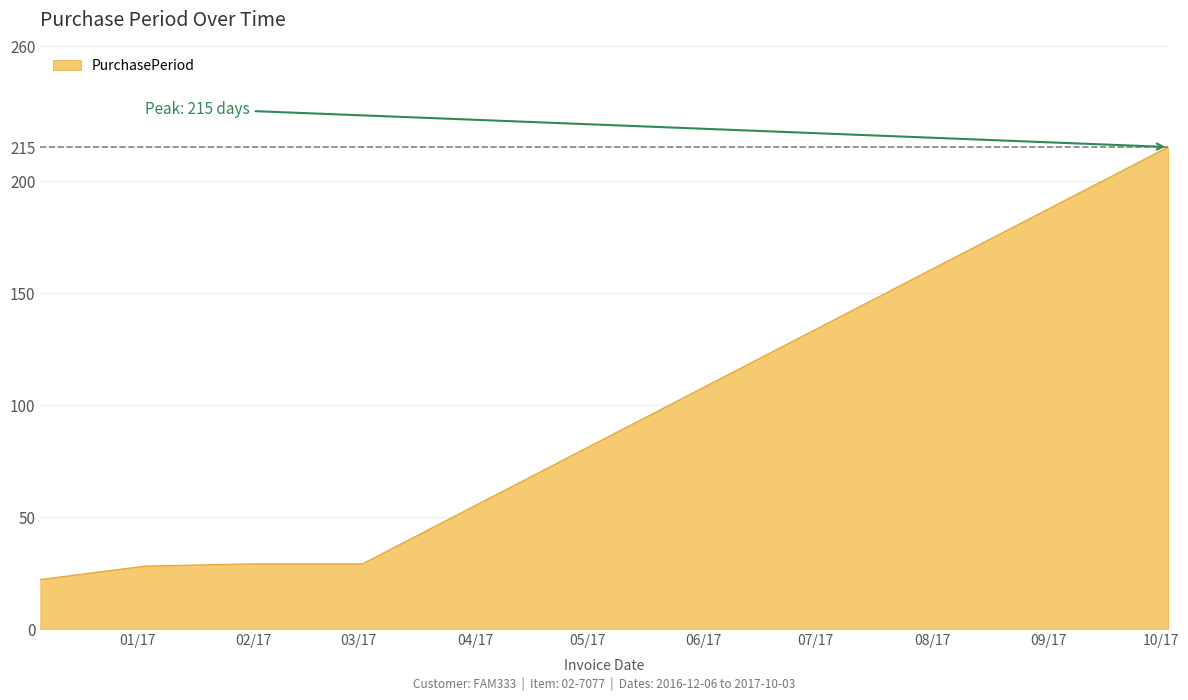

What is the sum of all values?

323